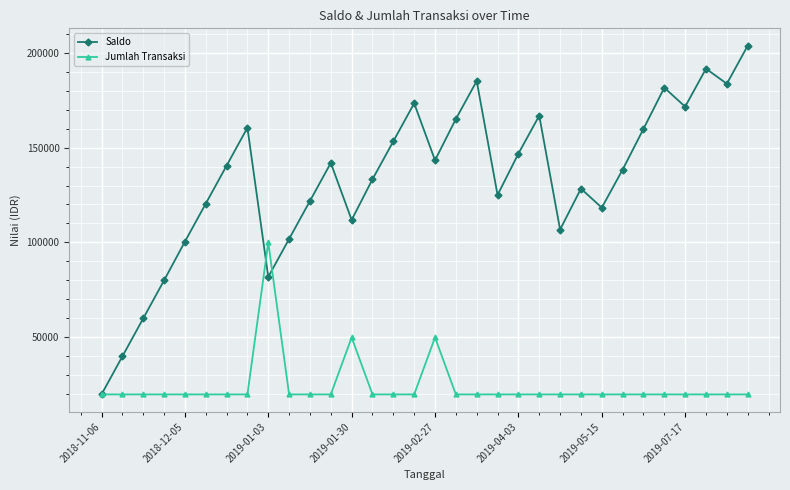

Does the chart display data point markers on the line(s)?

Yes